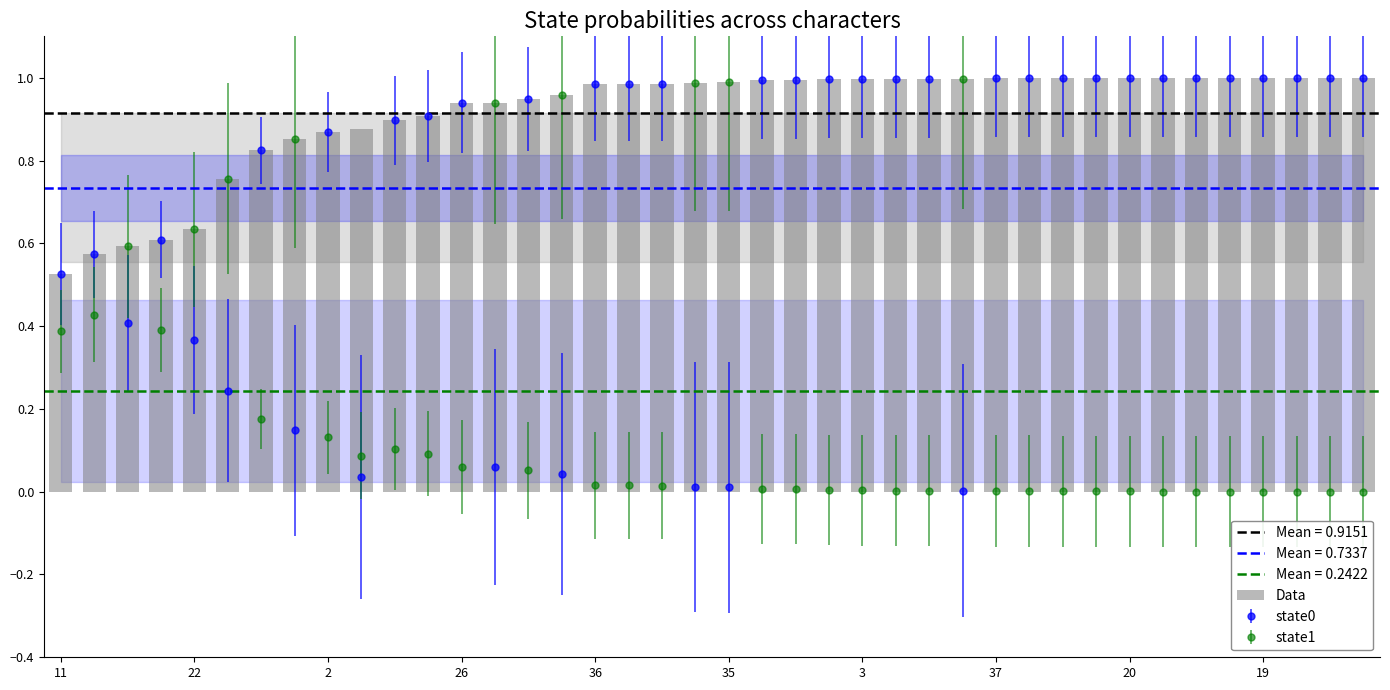

Are the bars grouped side by side (vs. stacked)?

No